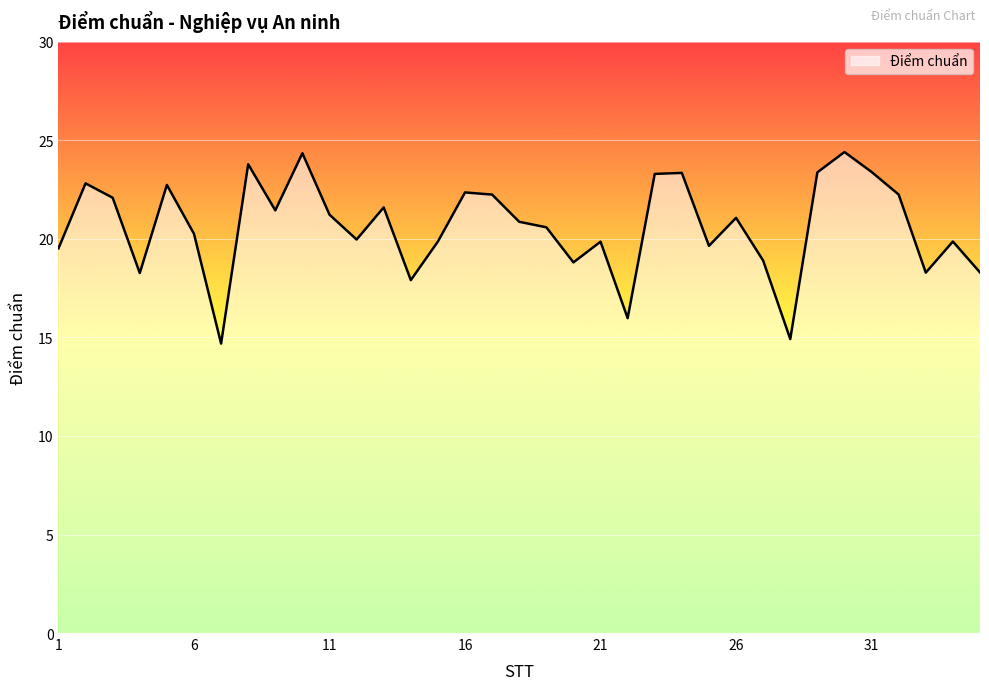

What is the maximum value shown in the chart?

24.4